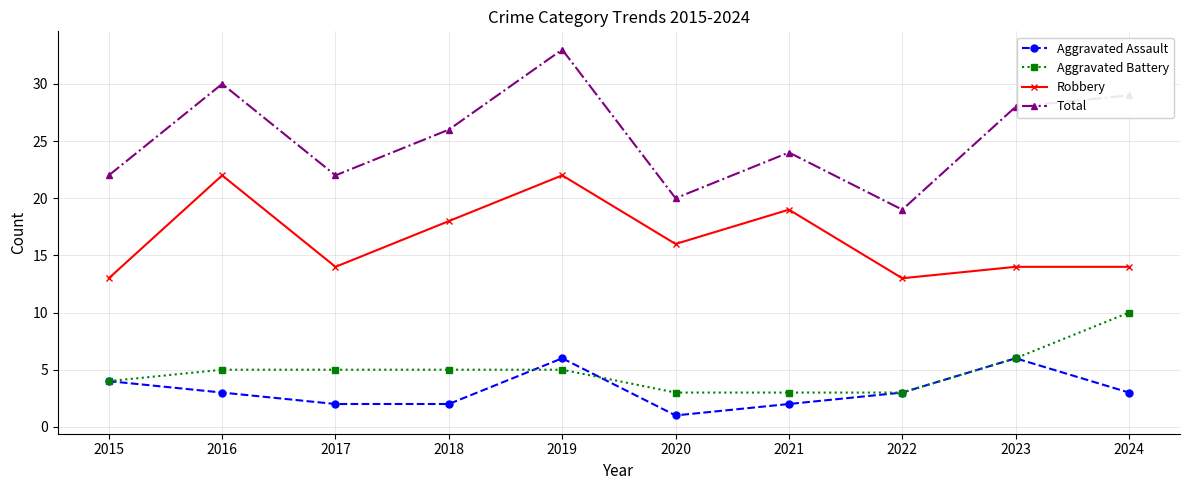

Rank the series by their maximum value, from highest to lowest.

Total, Robbery, Aggravated Battery, Aggravated Assault